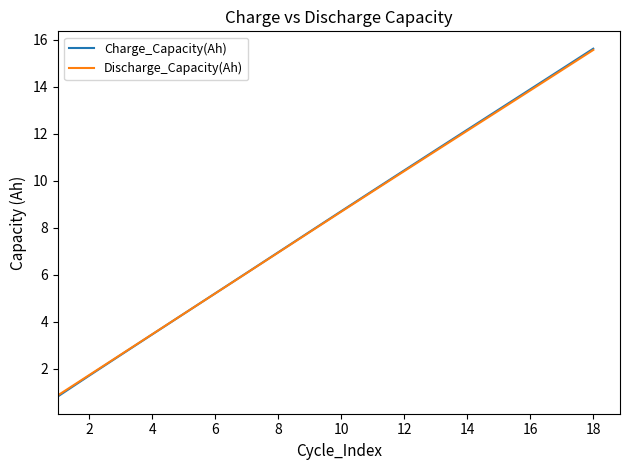

What is the greatest value displayed?

15.6